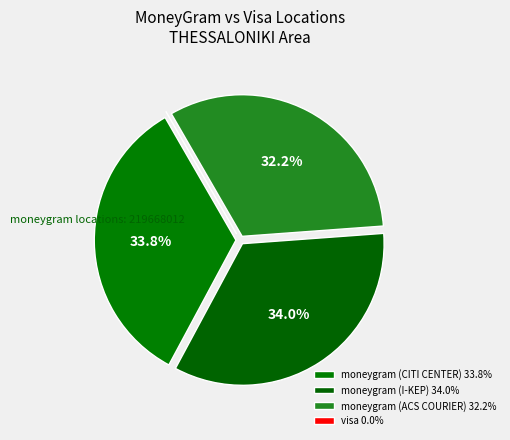

What is the largest slice in the pie chart?

moneygram (I-KEP)